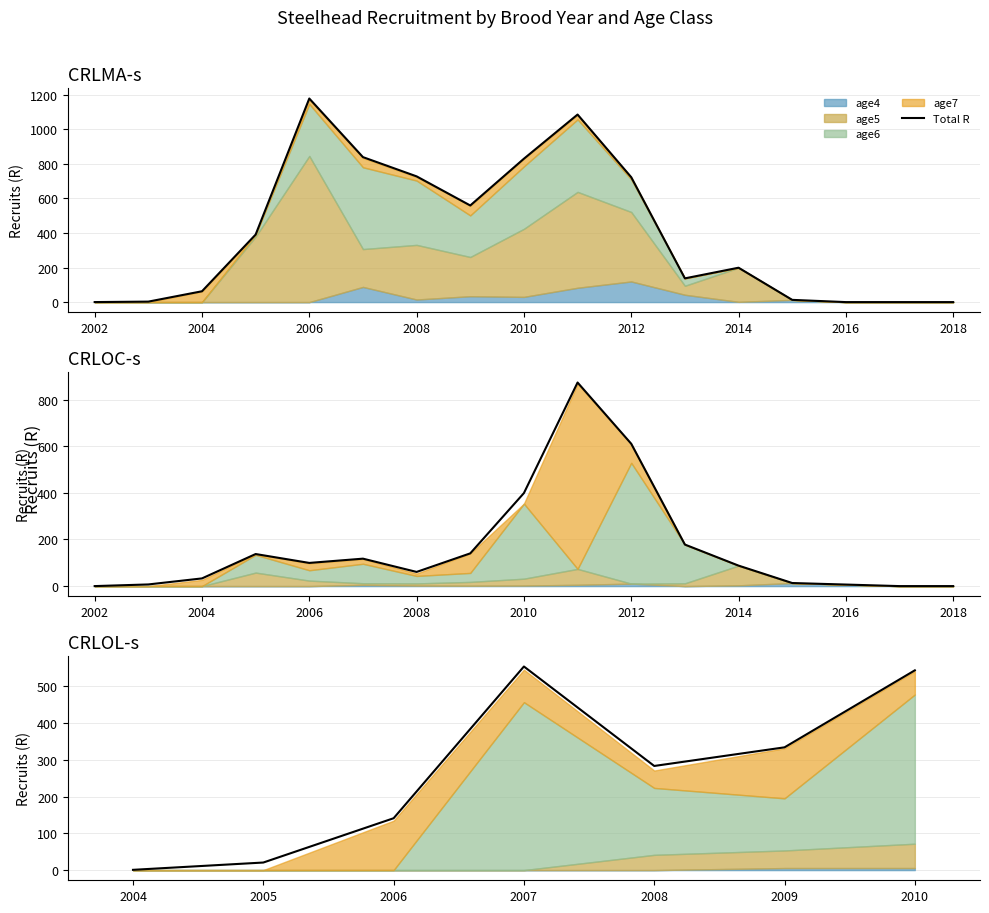

What is the value of the 3rd point from the left?

141.0